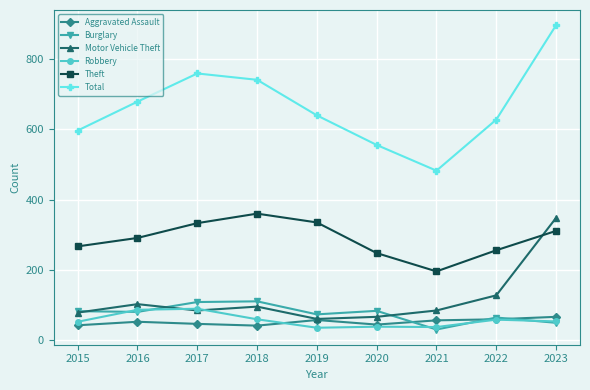

What is the total value across all series at 2023?

1725